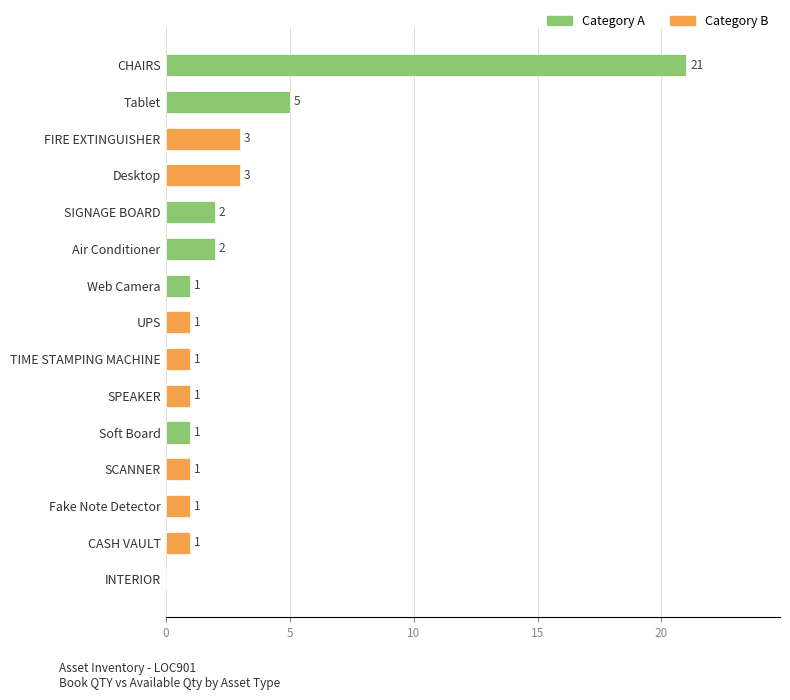

Which category has the highest value across all series?

CHAIRS